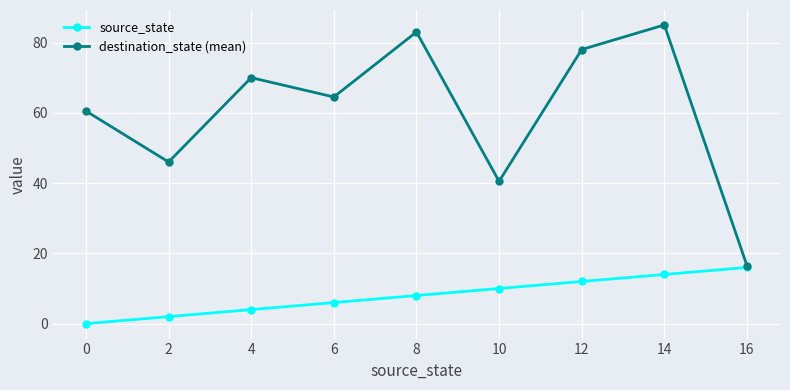

What is the sum of all destination_state (mean) values?

544.0